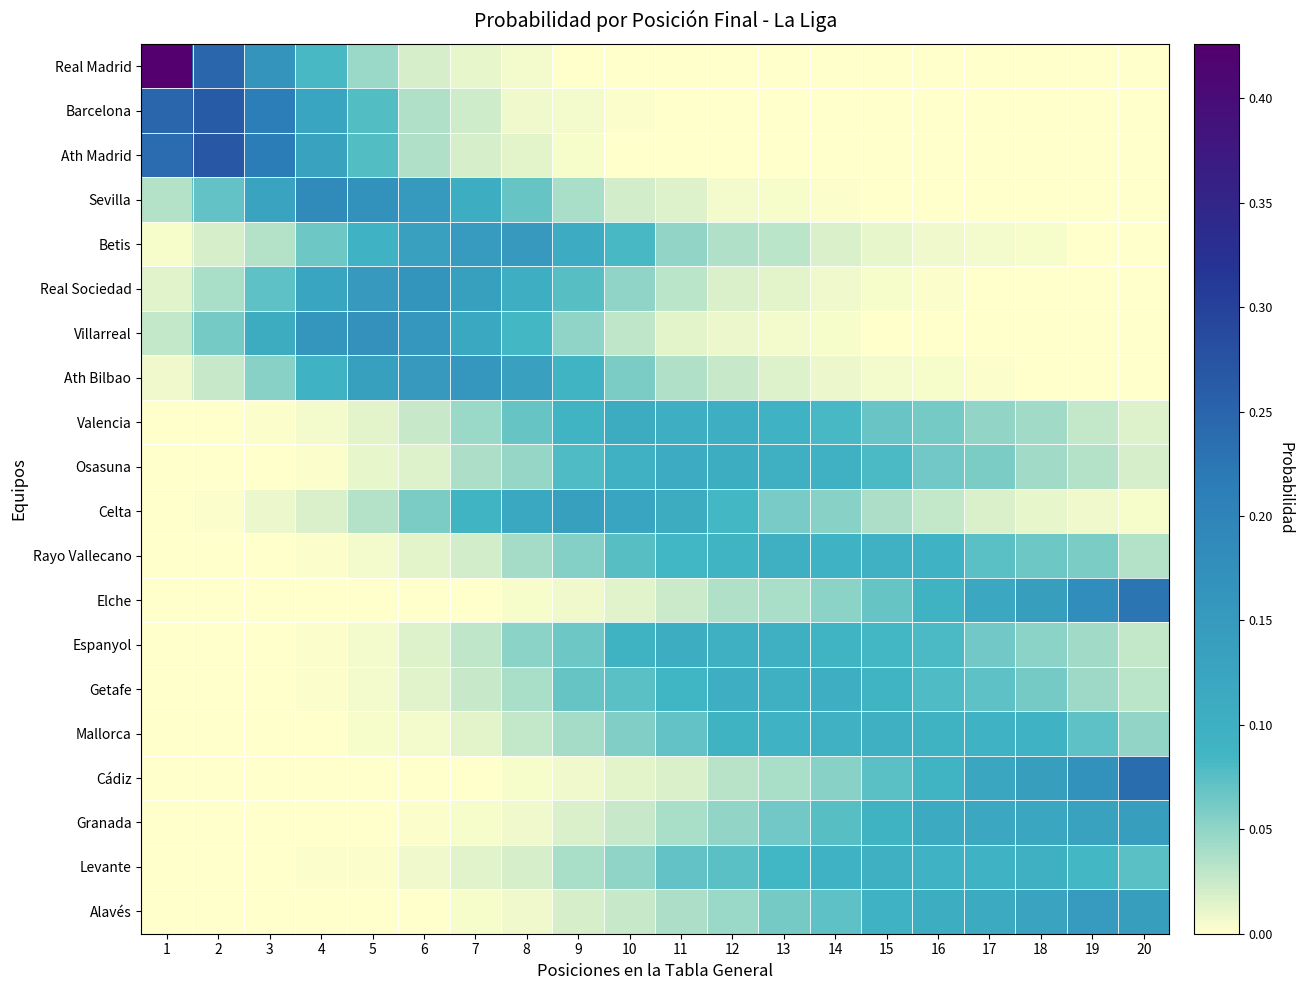

What is the total value across all series at 20?

1.0